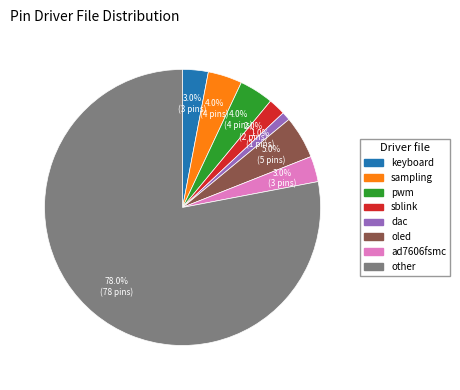

Does ad7606fsmc account for over 50% of the chart?

No